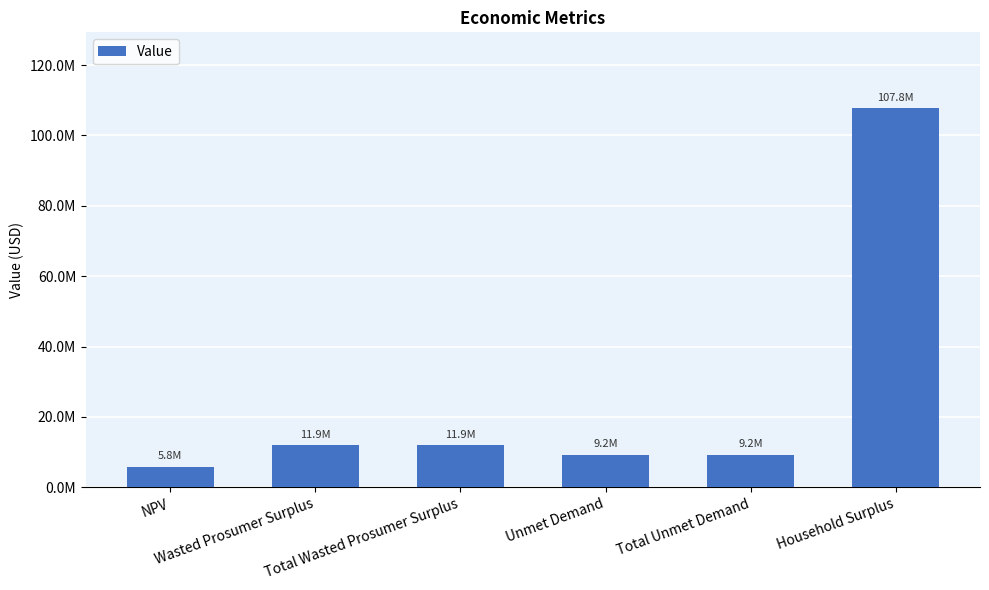

Reading right to left, extract all data points from this chart.

Household Surplus=107759276.9	Total Unmet Demand=9192792.7	Unmet Demand=9192792.7	Total Wasted Prosumer Surplus=11872160.9	Wasted Prosumer Surplus=11872160.9	NPV=5754102.8